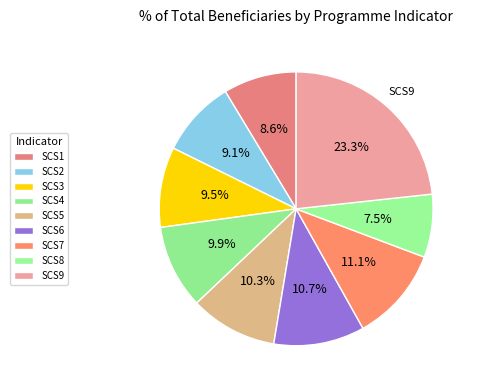

Is there a majority slice in this chart?

No